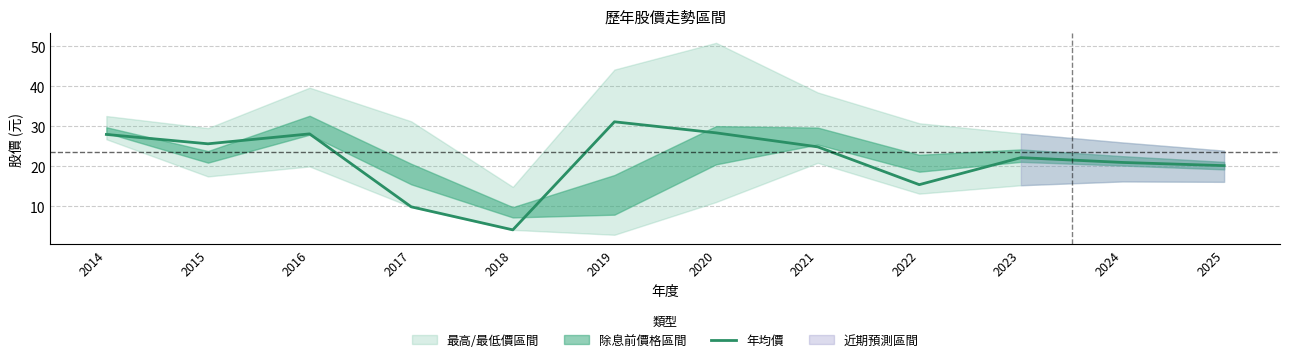

Is it true that 年均價 equals 15.4 at 2022?

True